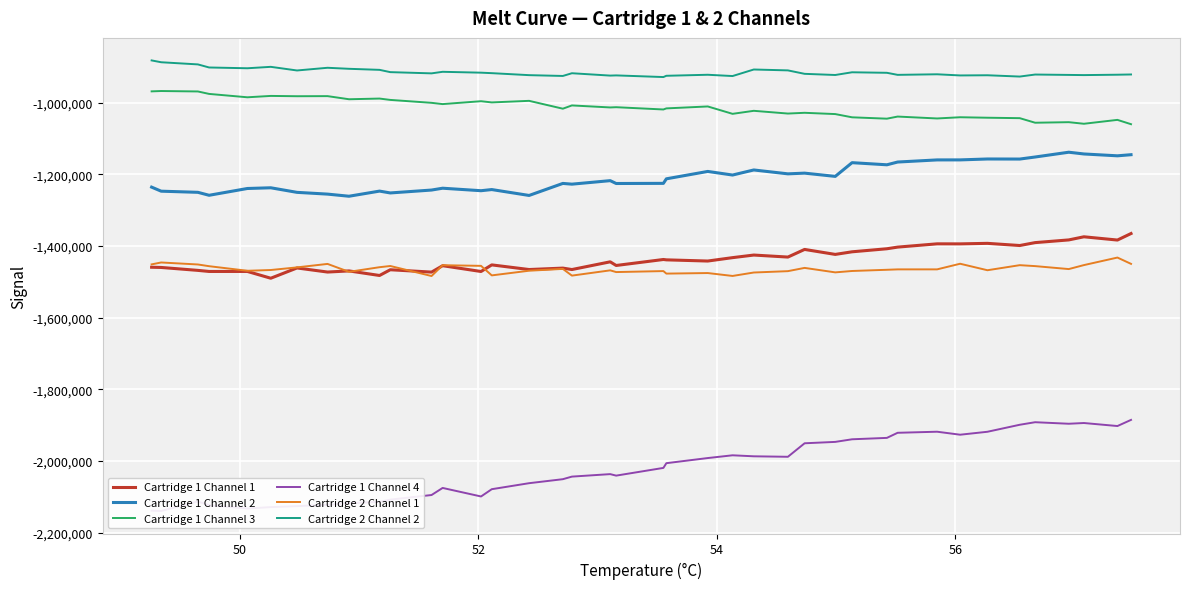

True or false: Cartridge 2 Channel 1 and Cartridge 1 Channel 2 cross at least once.

False